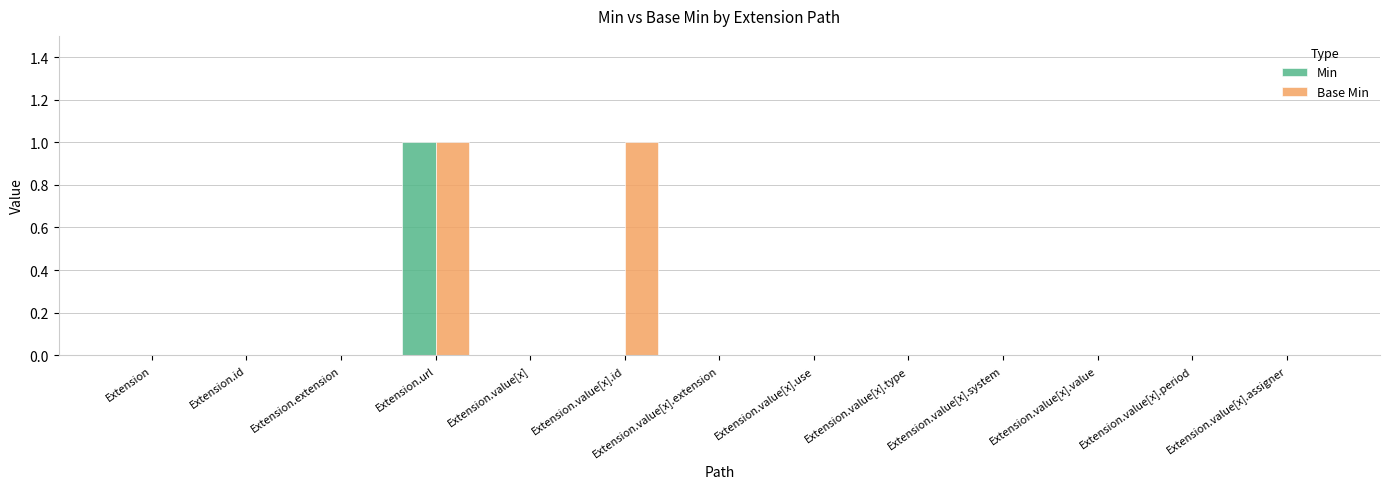

Reading right to left, list all the values displayed in this chart.

Min: Extension.value[x].assigner=0	Extension.value[x].period=0	Extension.value[x].value=0	Extension.value[x].system=0	Extension.value[x].type=0	Extension.value[x].use=0	Extension.value[x].extension=0	Extension.value[x].id=0	Extension.value[x]=0	Extension.url=1	Extension.extension=0	Extension.id=0	Extension=0
Base Min: Extension.value[x].assigner=0	Extension.value[x].period=0	Extension.value[x].value=0	Extension.value[x].system=0	Extension.value[x].type=0	Extension.value[x].use=0	Extension.value[x].extension=0	Extension.value[x].id=1	Extension.value[x]=0	Extension.url=1	Extension.extension=0	Extension.id=0	Extension=0